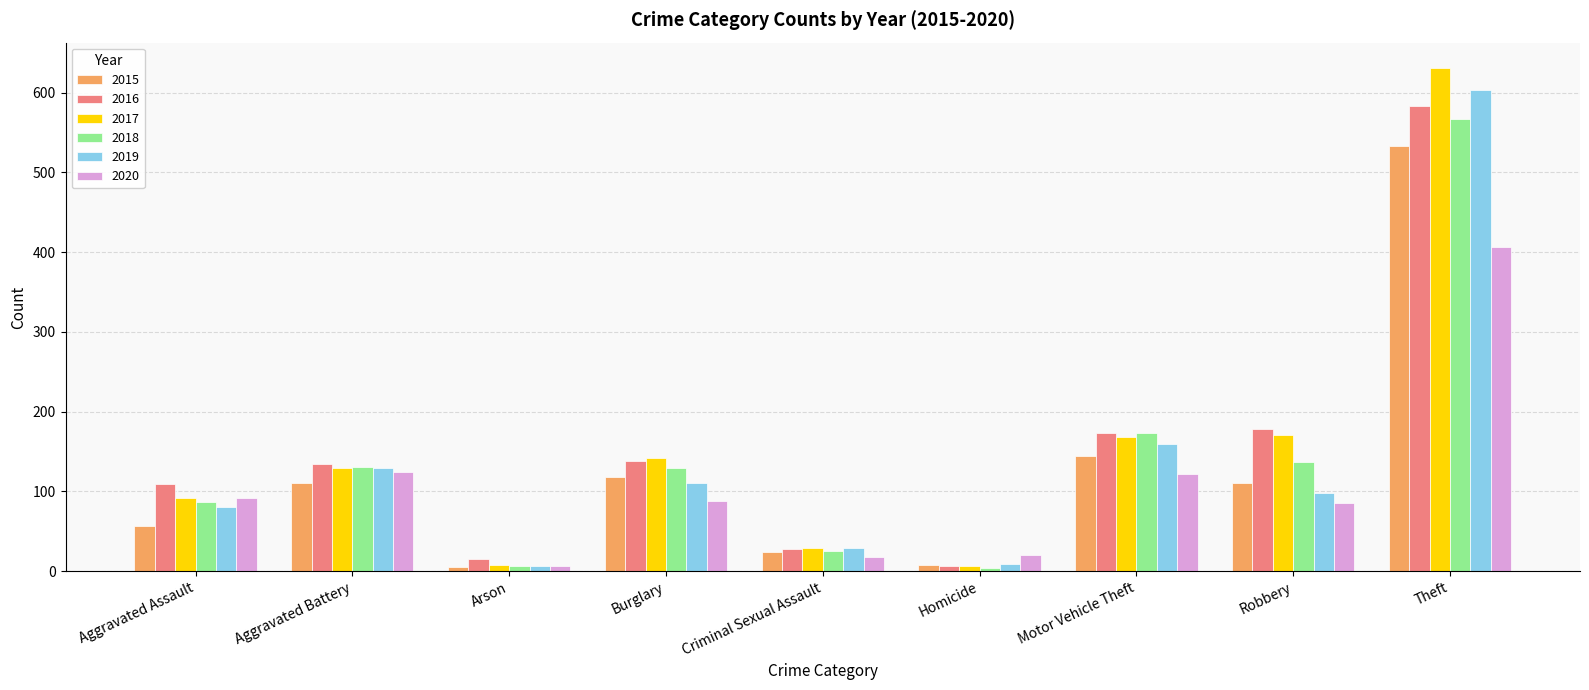

What is the minimum value for 2016?

7